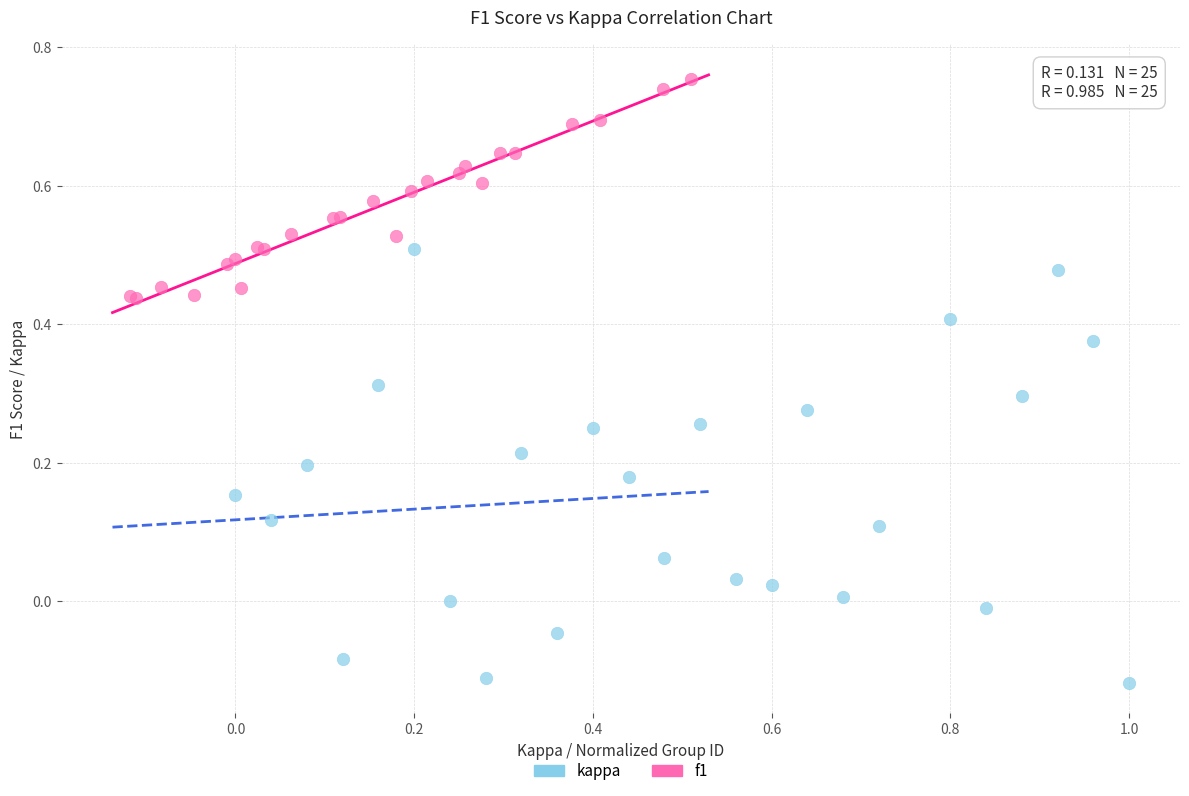

Which series contains the lowest Y value?

kappa